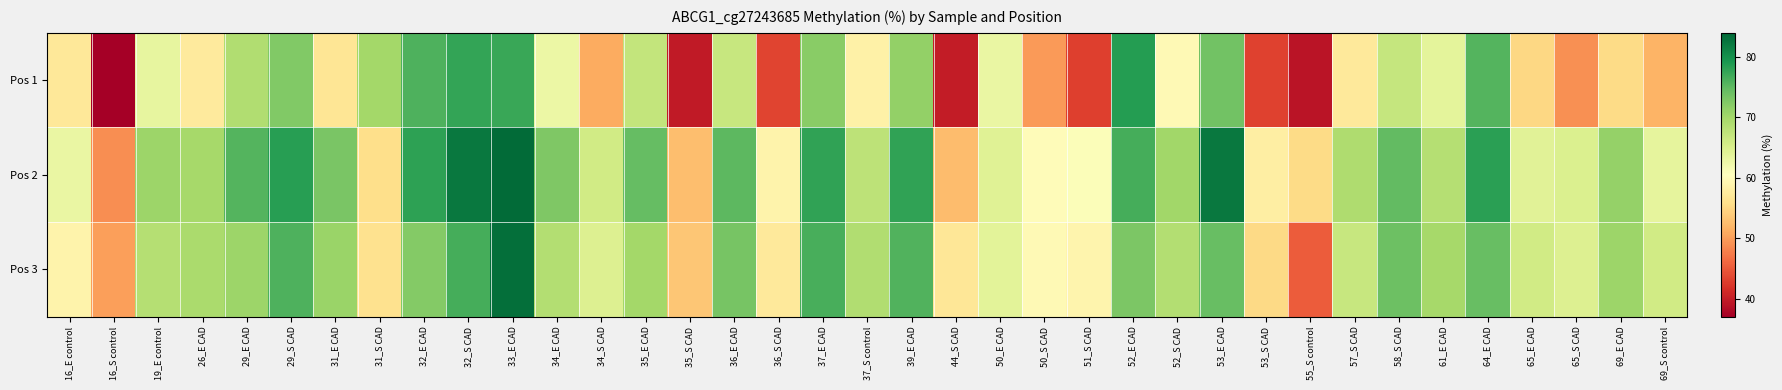

Reading left to right, list all the values displayed in this chart.

Pos 1: 16_E control=57.1	16_S control=37.2	19_E control=63.4	26_E CAD=57.5	29_E CAD=68.8	29_S CAD=72.6	31_E CAD=56.6	31_S CAD=69.9	32_E CAD=76.0	32_S CAD=77.7	33_E CAD=77.3	34_E CAD=62.8	34_S CAD=51.0	35_E CAD=67.2	35_S CAD=39.6	36_E CAD=66.8	36_S CAD=43.4	37_E CAD=72.0	37_S control=58.4	39_E CAD=71.2	44_S CAD=39.8	50_E CAD=63.0	50_S CAD=49.7	51_S CAD=43.0	52_E CAD=78.6	52_S CAD=59.6	53_E CAD=73.7	53_S CAD=43.1	55_S control=39.2	57_S CAD=57.3	58_S CAD=67.0	61_E CAD=63.8	64_E CAD=75.7	65_E CAD=55.0	65_S CAD=48.9	69_E CAD=55.4	69_S control=51.8
Pos 2: 16_E control=62.9	16_S control=48.8	19_E control=70.5	26_E CAD=69.7	29_E CAD=75.6	29_S CAD=78.4	31_E CAD=73.1	31_S CAD=55.8	32_E CAD=78.0	32_S CAD=82.3	33_E CAD=83.6	34_E CAD=72.7	34_S CAD=65.9	35_E CAD=74.5	35_S CAD=52.7	36_E CAD=75.2	36_S CAD=58.7	37_E CAD=77.8	37_S control=67.8	39_E CAD=77.9	44_S CAD=52.5	50_E CAD=64.3	50_S CAD=60.1	51_S CAD=61.0	52_E CAD=76.5	52_S CAD=70.1	53_E CAD=82.2	53_S CAD=58.0	55_S control=55.4	57_S CAD=69.0	58_S CAD=74.7	61_E CAD=68.4	64_E CAD=78.2	65_E CAD=64.1	65_S CAD=64.9	69_E CAD=71.1	69_S control=63.5
Pos 3: 16_E control=58.8	16_S control=50.1	19_E control=68.4	26_E CAD=69.3	29_E CAD=70.5	29_S CAD=76.0	31_E CAD=70.7	31_S CAD=56.2	32_E CAD=72.4	32_S CAD=76.6	33_E CAD=83.1	34_E CAD=68.7	34_S CAD=64.7	35_E CAD=70.0	35_S CAD=53.4	36_E CAD=73.2	36_S CAD=57.3	37_E CAD=76.4	37_S control=68.9	39_E CAD=75.8	44_S CAD=56.8	50_E CAD=64.0	50_S CAD=59.6	51_S CAD=58.9	52_E CAD=73.0	52_S CAD=68.7	53_E CAD=74.3	53_S CAD=55.3	55_S control=45.2	57_S CAD=66.9	58_S CAD=74.0	61_E CAD=69.8	64_E CAD=74.5	65_E CAD=66.0	65_S CAD=64.7	69_E CAD=70.5	69_S control=65.9